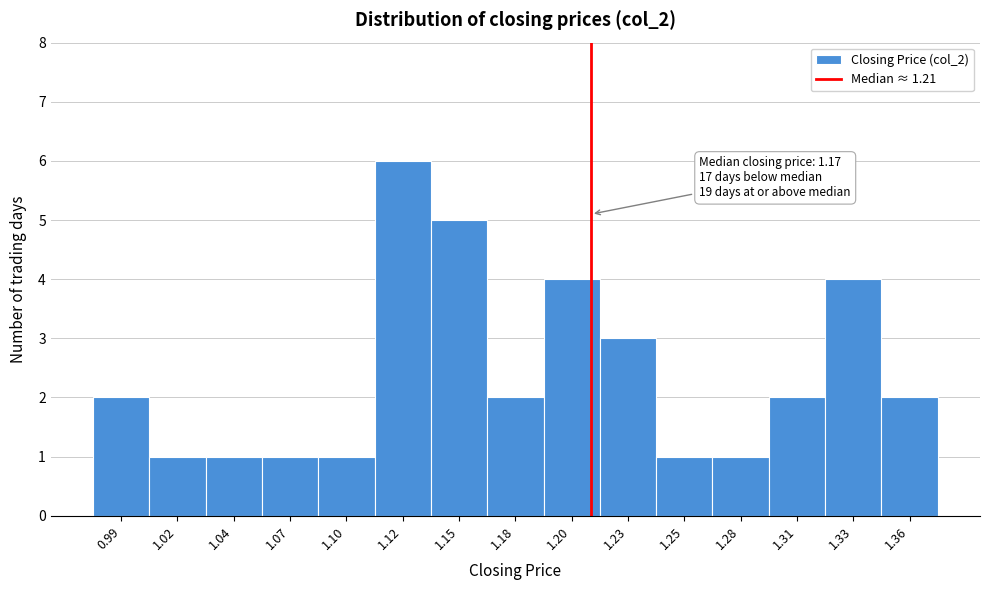

Reading right to left, extract all data points from this chart.

2	4	2	1	1	3	4	2	5	6	1	1	1	1	2